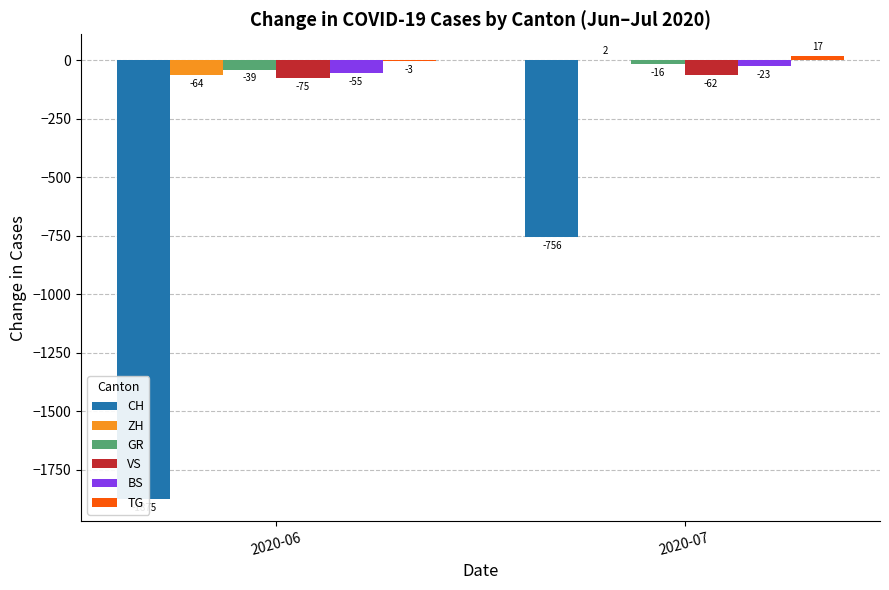

Rank the categories by GR value from highest to lowest.

2020-07, 2020-06